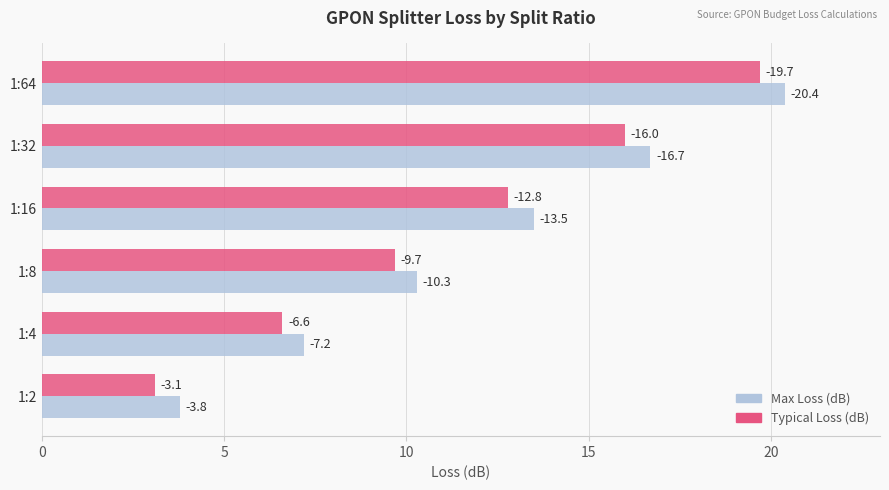

What are all the series names shown in the legend?

Max Loss (dB), Typical Loss (dB)